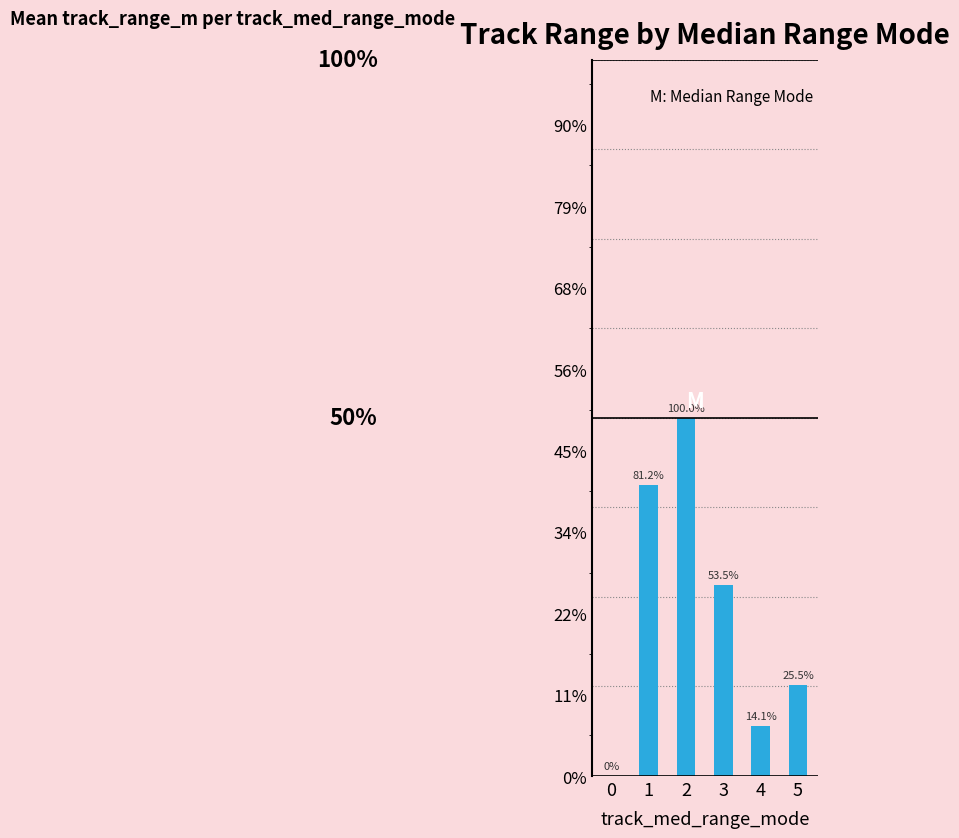

Rank the categories by value from lowest to highest.

0, 4, 5, 3, 1, 2